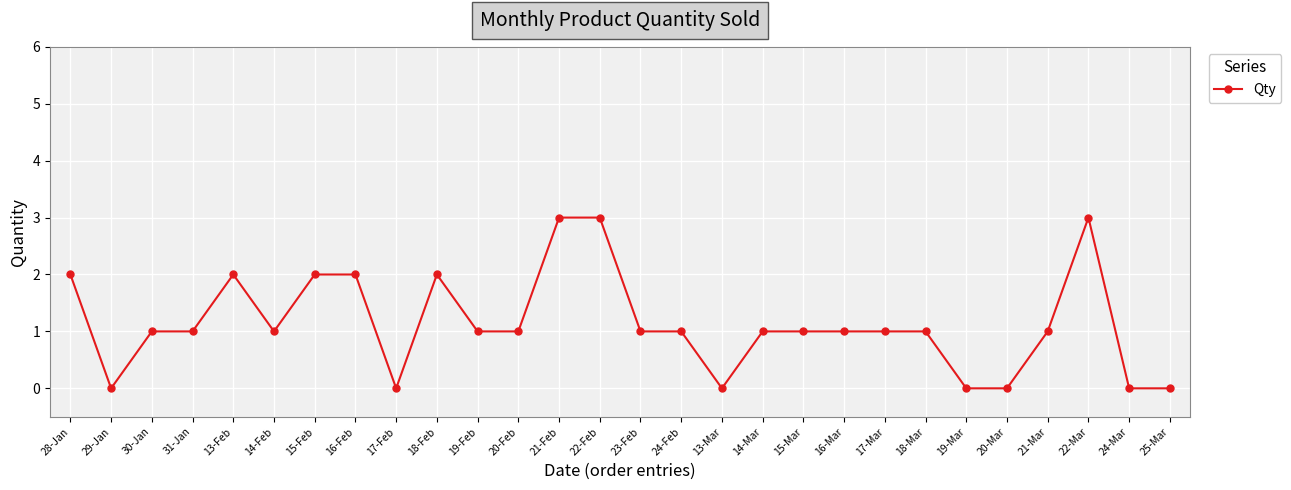

Is it true that the value at 21-Mar is 2?

False